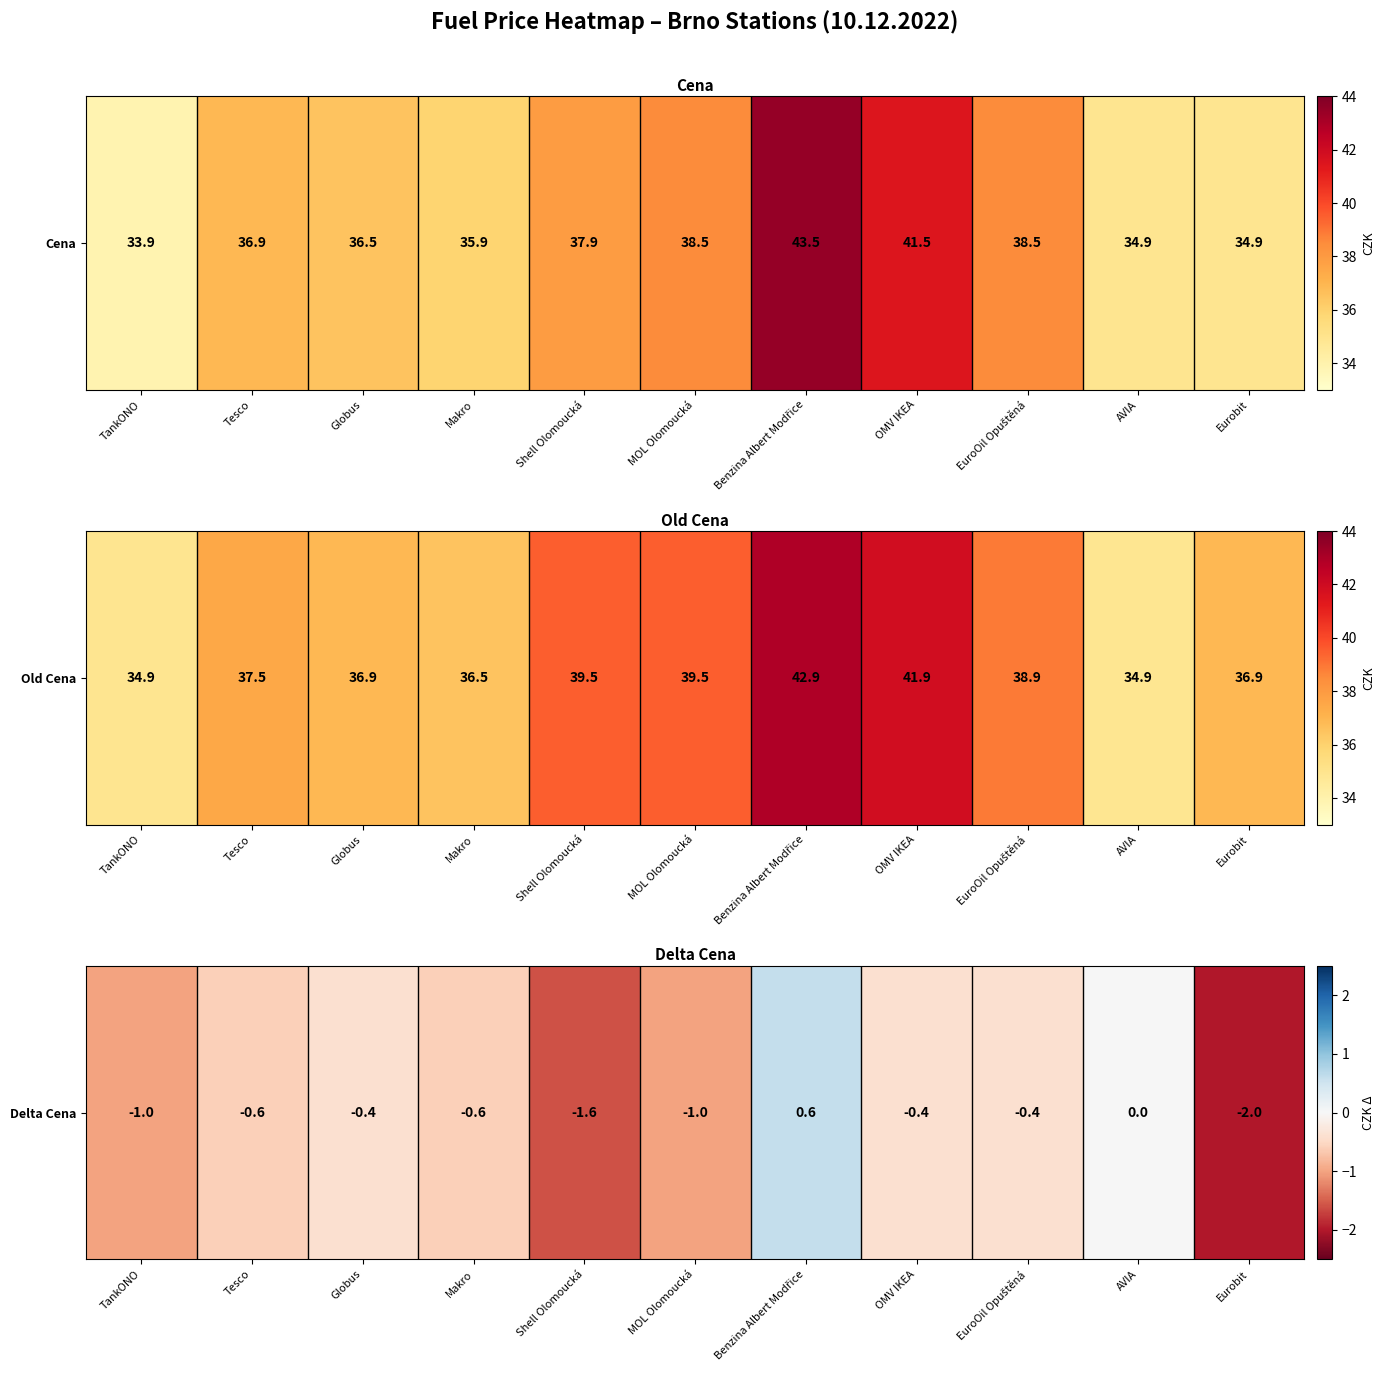

Which label corresponds to the smallest value in the chart?

Eurobit